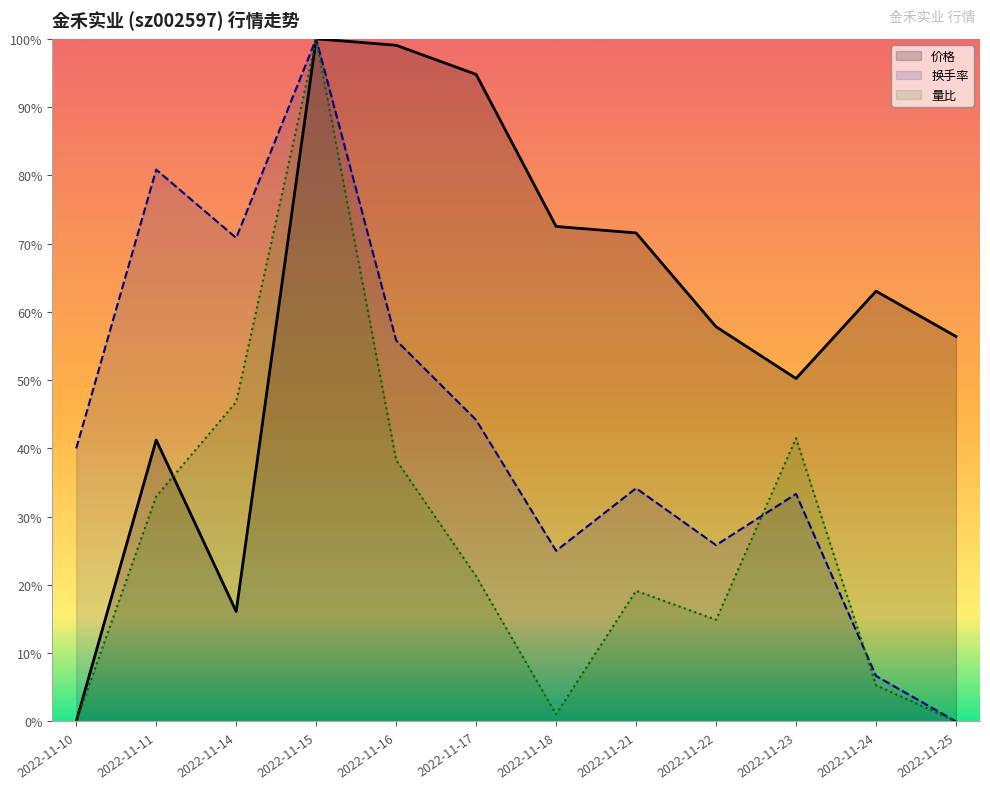

How many lines are shown in the chart?

3